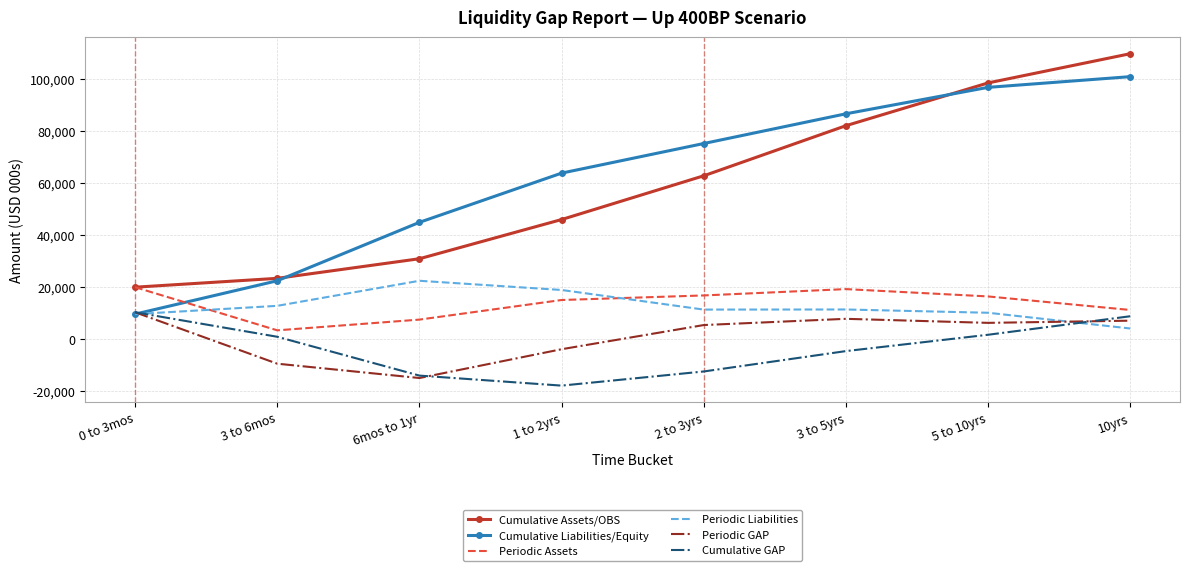

At how many categories does at least one series exceed 24926?

6